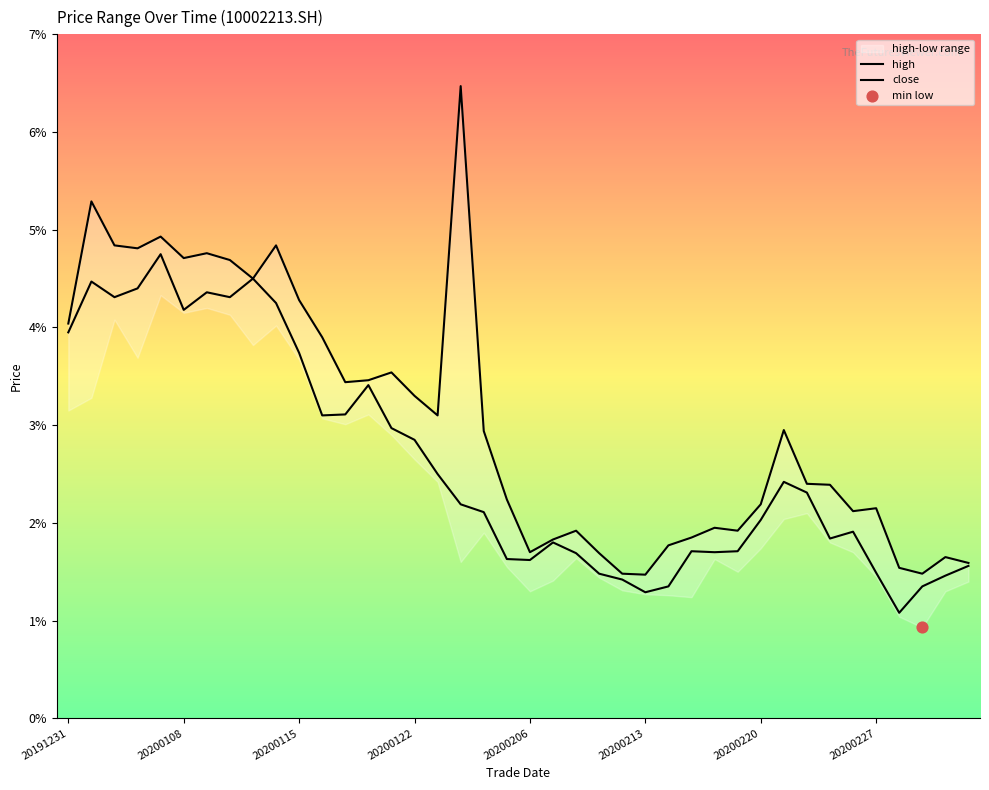

Which series reaches the minimum Y coordinate?

close